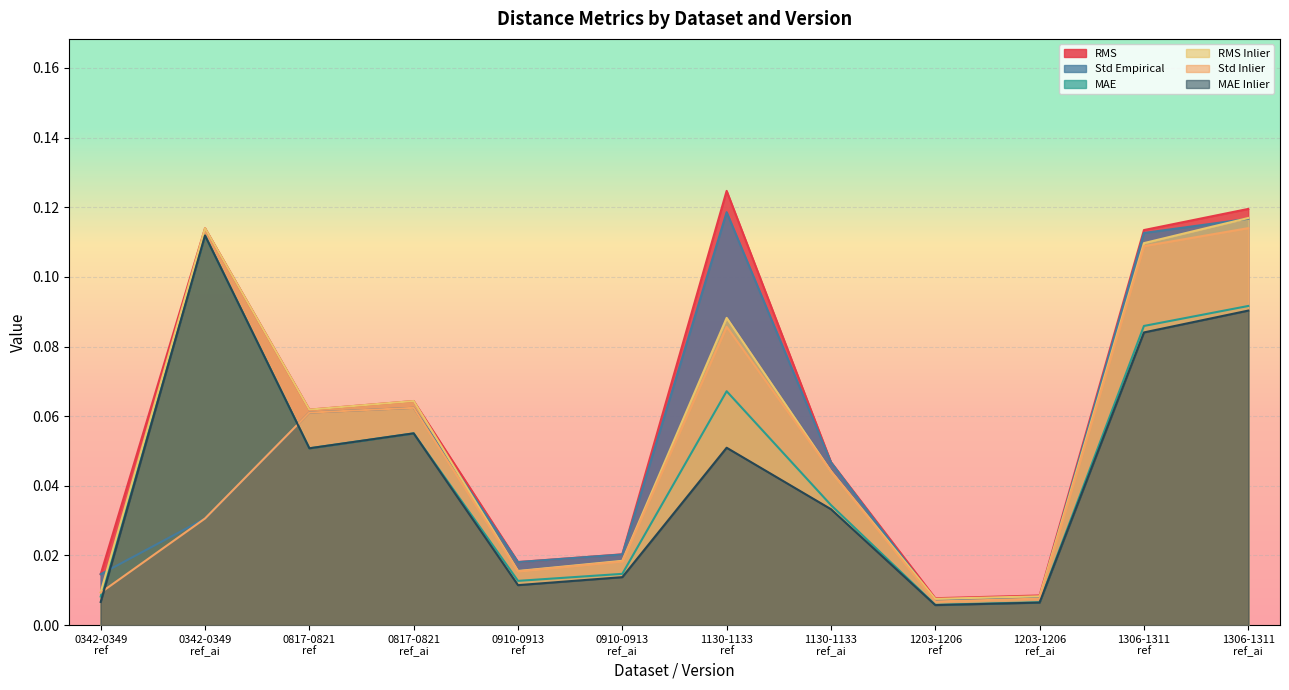

How many categories are shown in the chart?

12